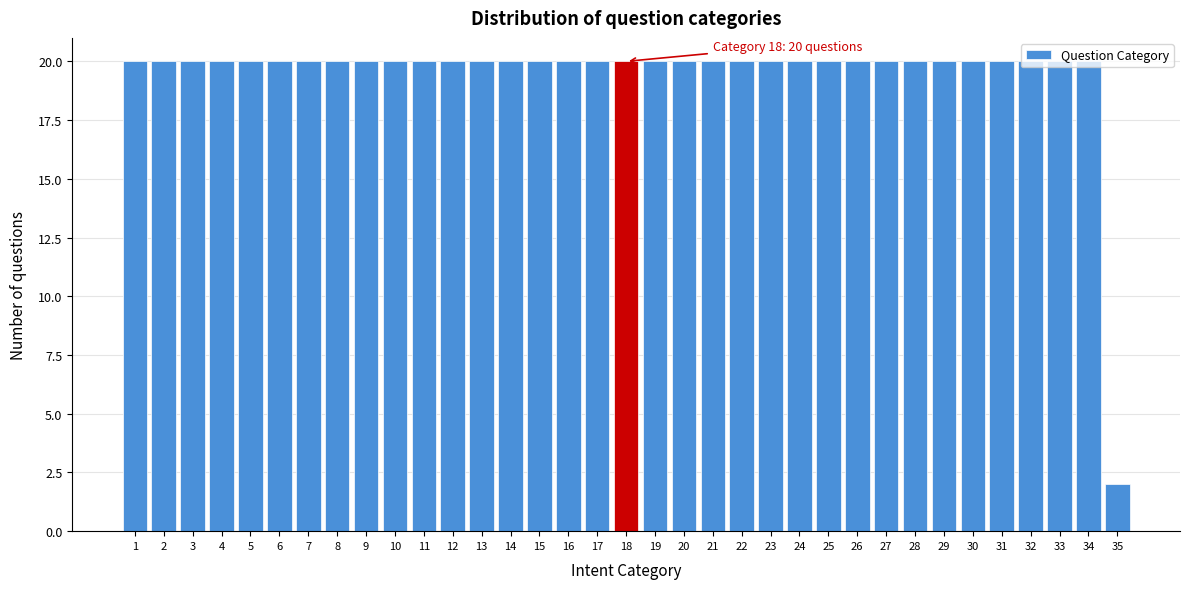

What is the value of the 5th bar from the left?

20